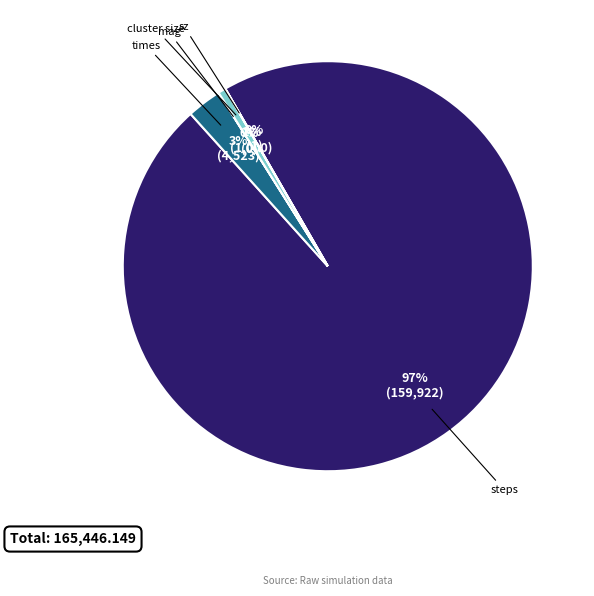

The times slice represents 3% of the pie. True or false?

True